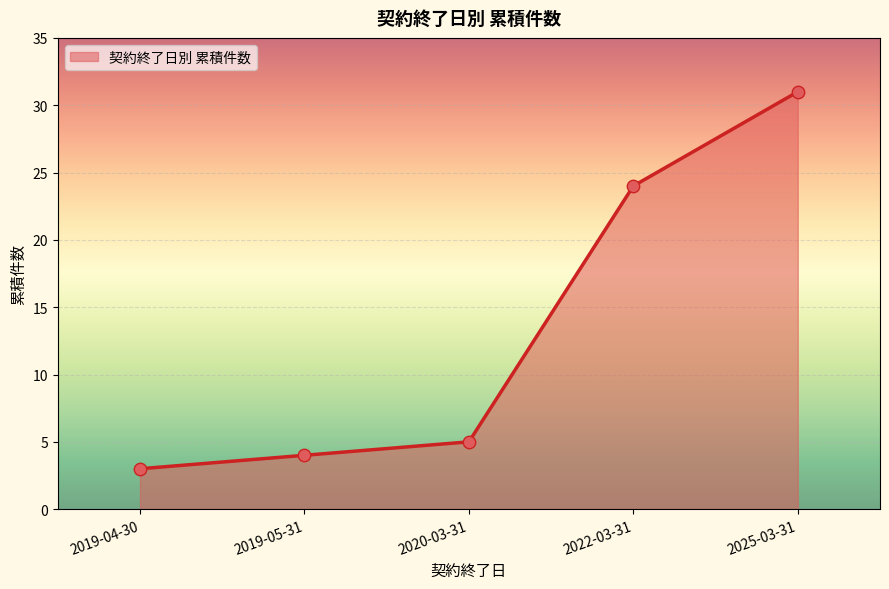

What is the change in value from 2020-03-31 to 2025-03-31?

+26